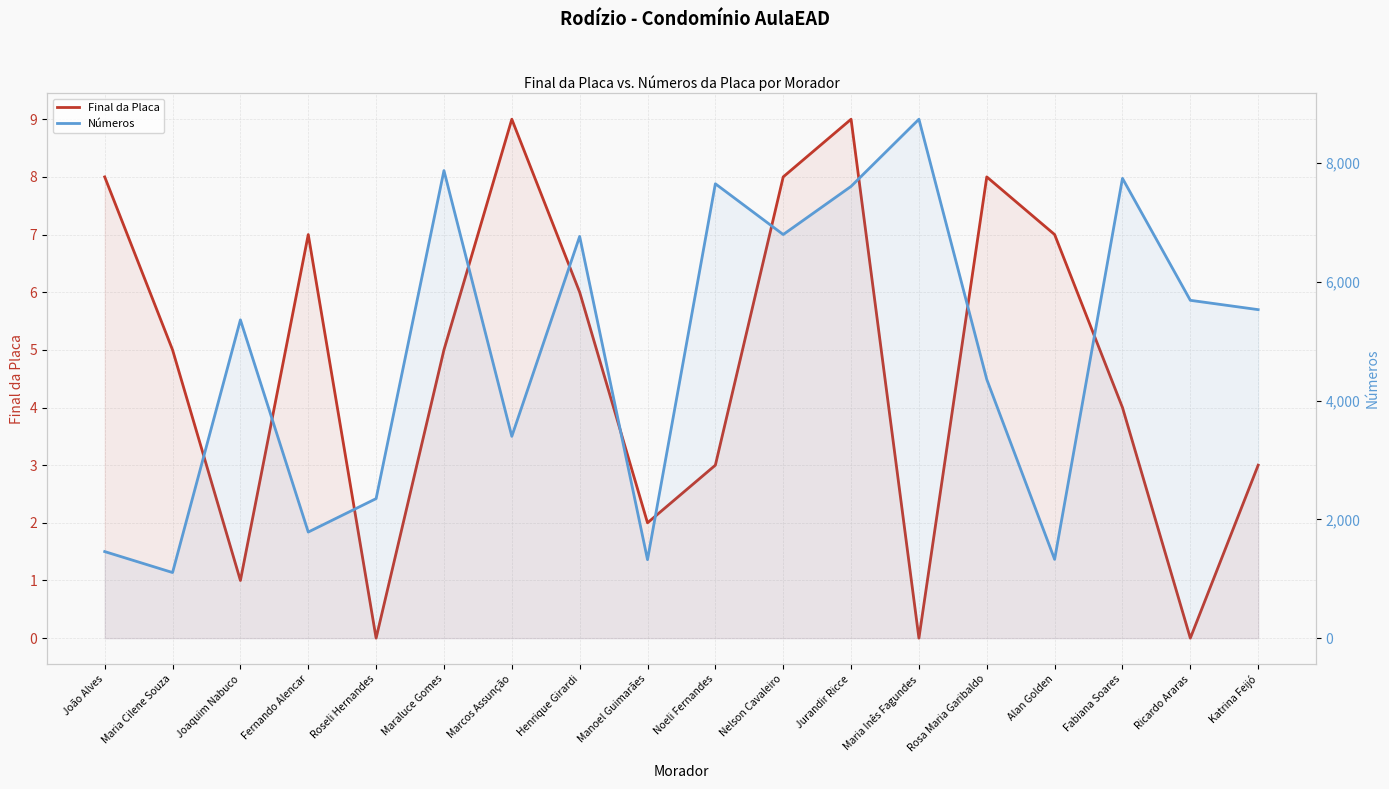

Reading right to left, transcribe all the data shown in this chart.

Final da Placa: 3	0	4	7	8	0	9	8	3	2	6	9	5	0	7	1	5	8
Números: 5533	5690	7744	1327	4358	8740	7609	6798	7653	1322	6766	3399	7875	2350	1787	5361	1105	1458